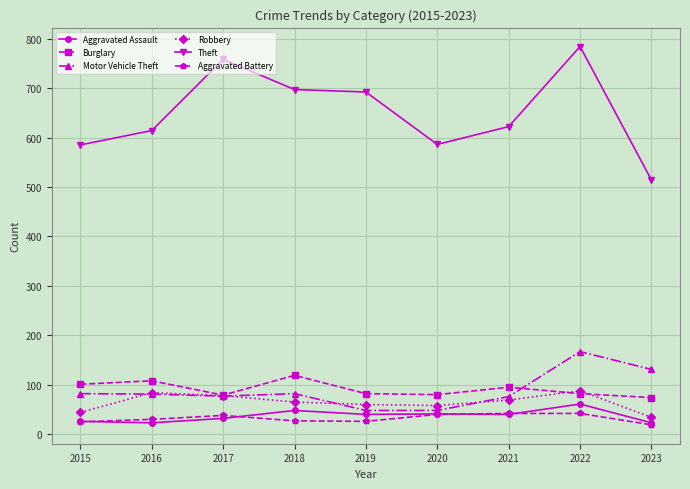

At how many categories does at least one series exceed 412?

9